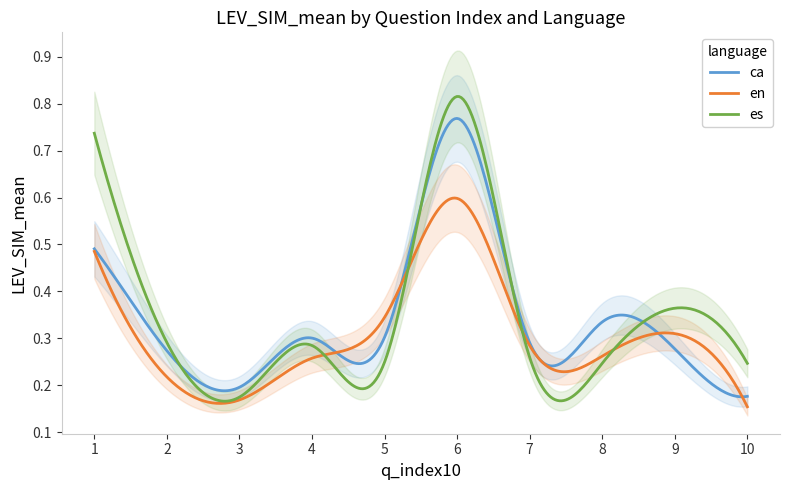

What is the value of the ca point at the 9th from the left?

0.3